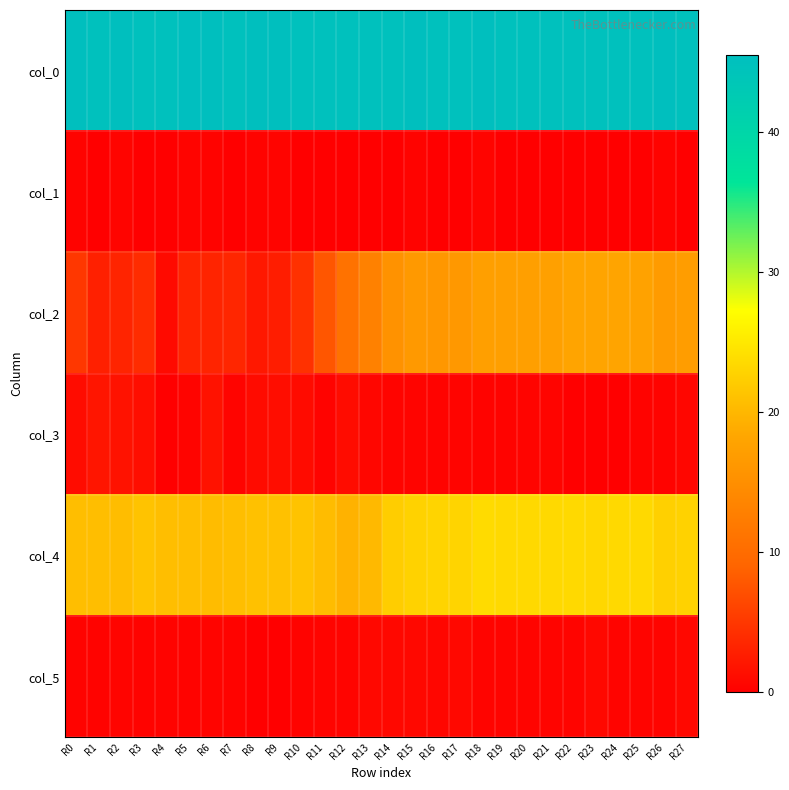

Which series has the largest range (max minus min)?

col_2